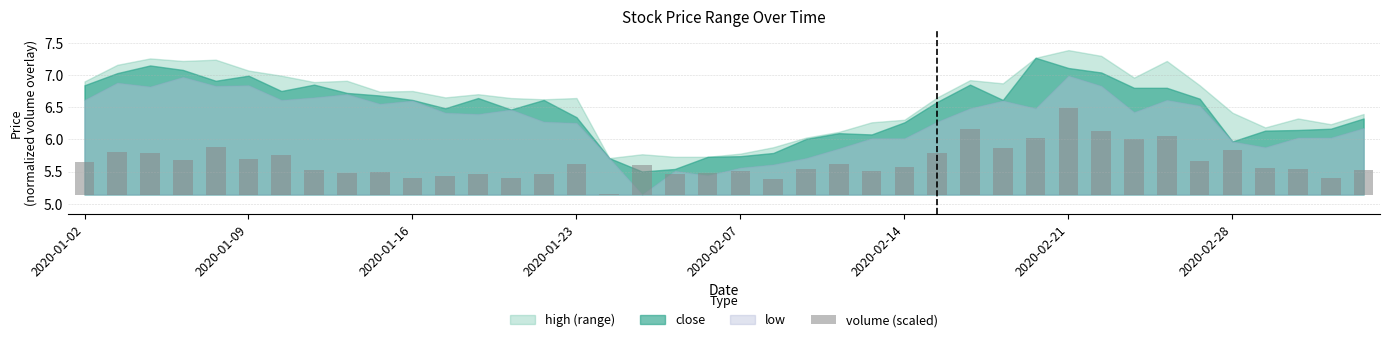

Is it true that the value at 19 is 0.1?

False